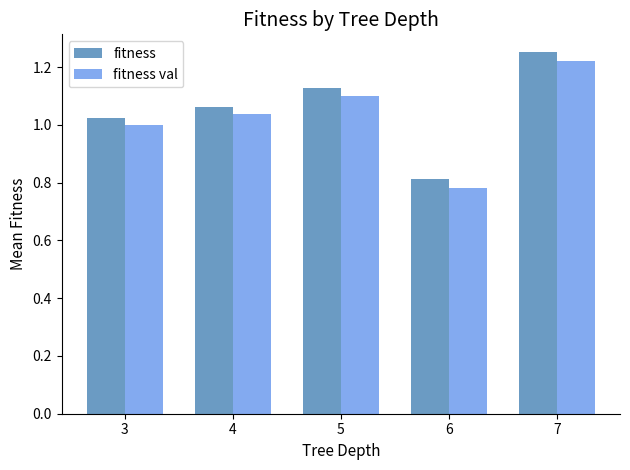

Which label corresponds to the smallest value in the chart?

6